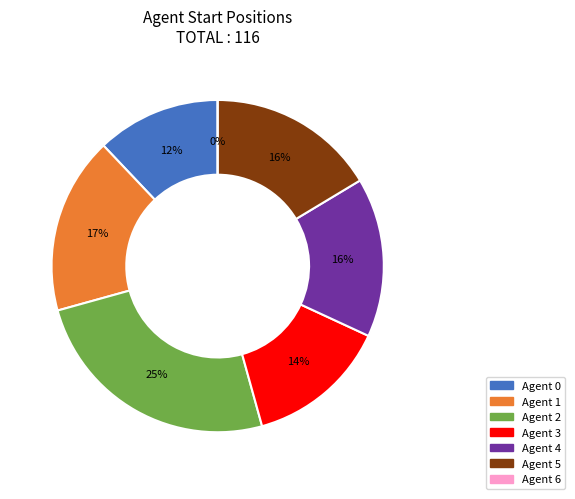

Between Agent 5 and Agent 1, which is larger?

Agent 1